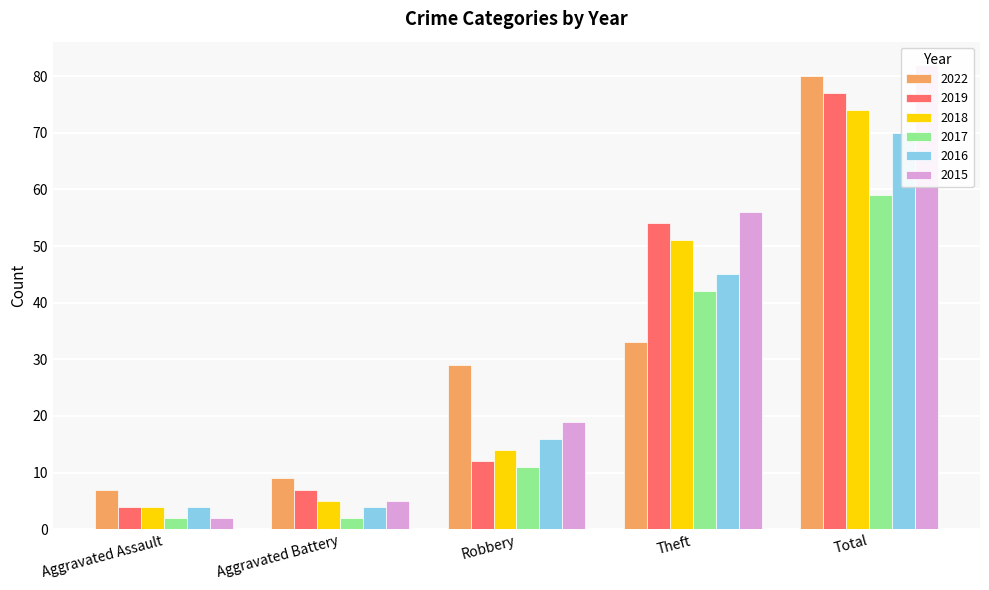

Is the value of 2019 at Aggravated Battery greater than the value of 2018 at Theft?

No